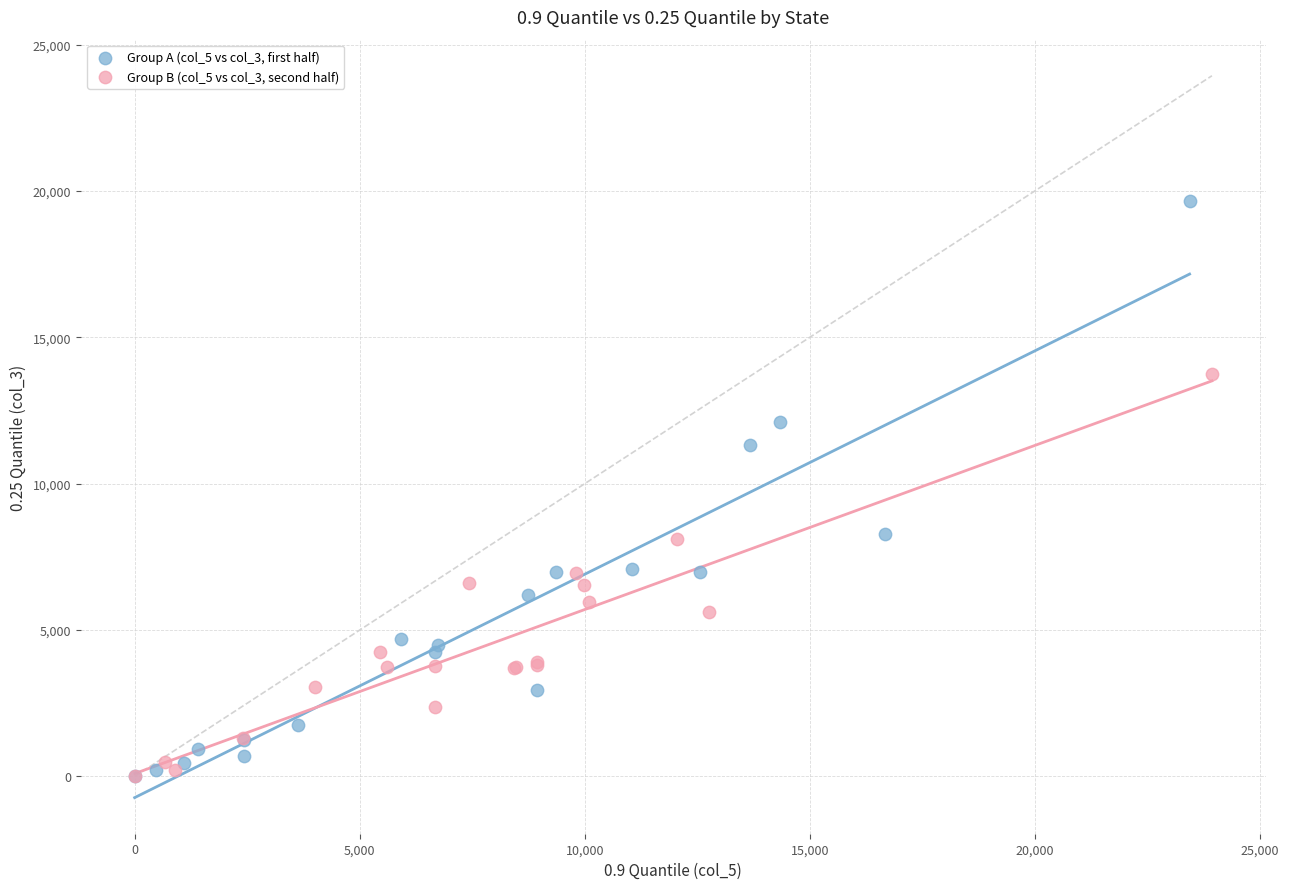

Which series has the largest Y range (max minus min)?

Group A (col_5 vs col_3, first half)